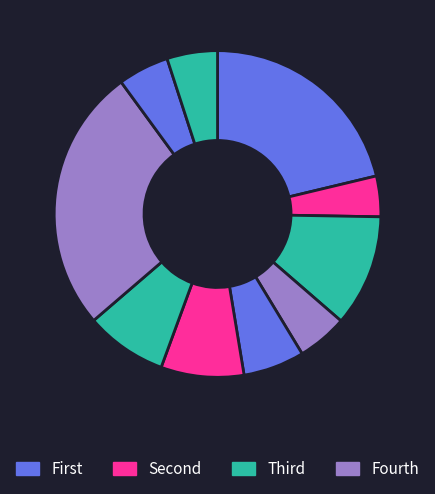

Count the number of slices in the pie.

10